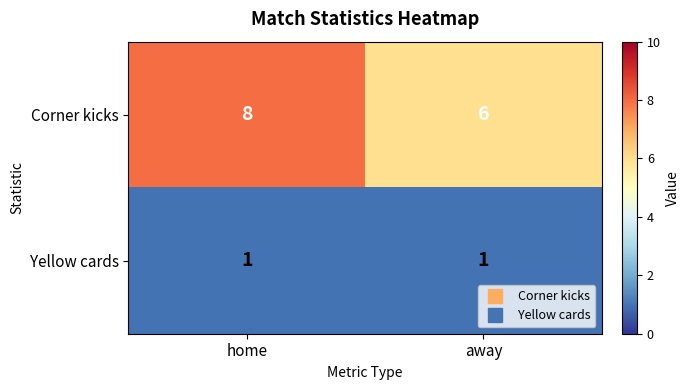

Rank the series by their maximum value, from lowest to highest.

Yellow cards, Corner kicks